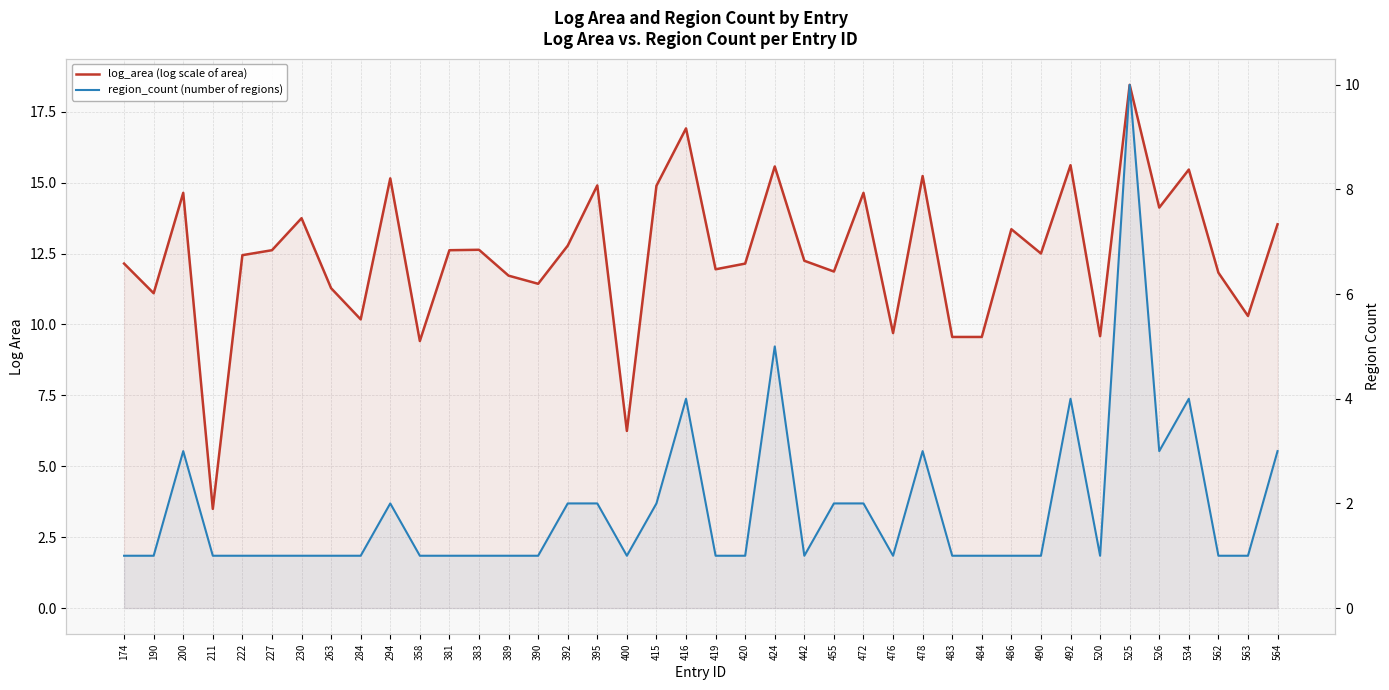

At which category is the sum across all series the highest?

525